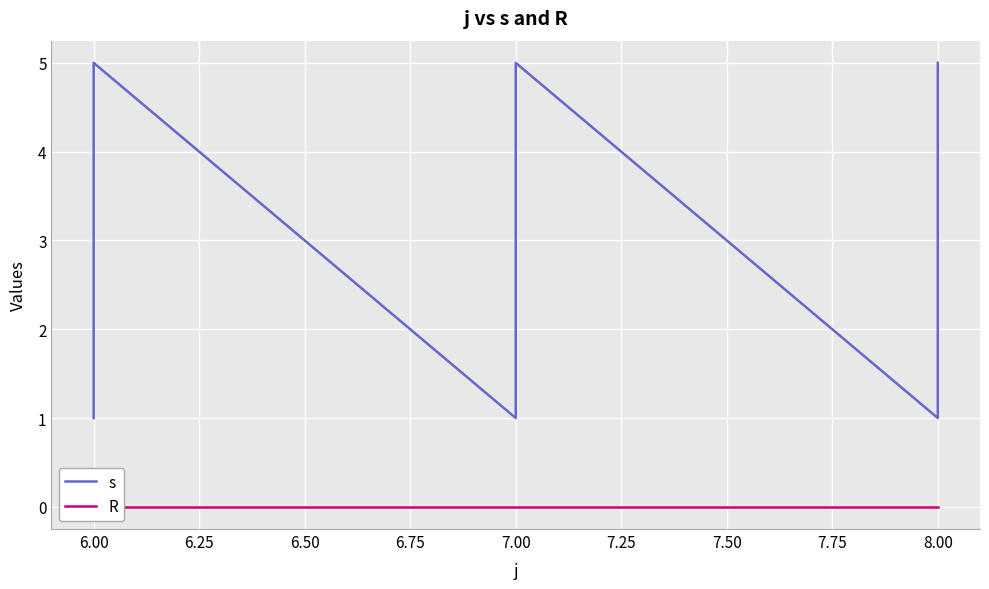

List the series in order of their peak value, highest first.

s, R